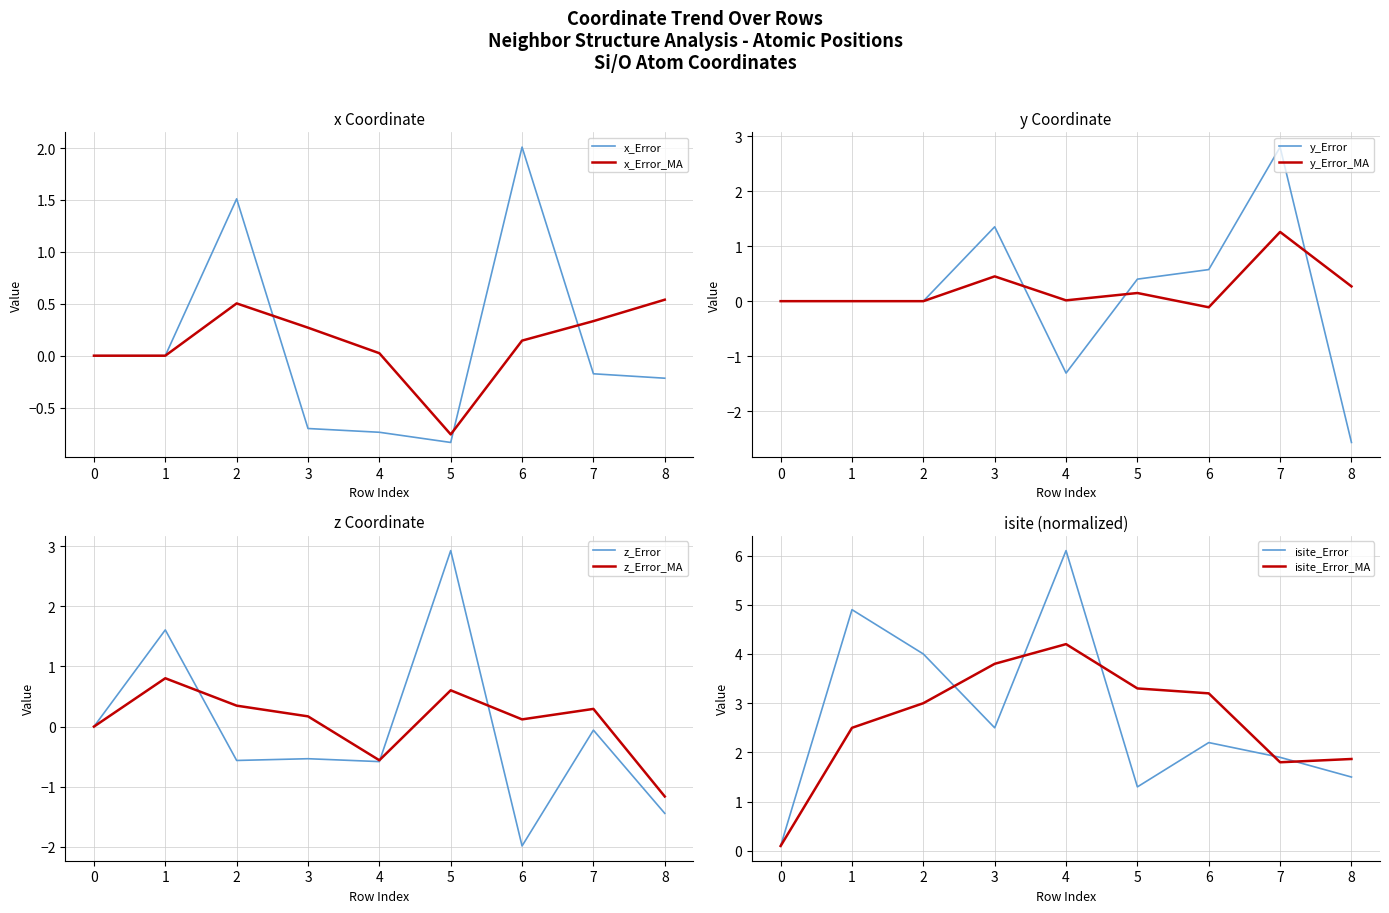

The value of y at 1 is 0.0. True or false?

False